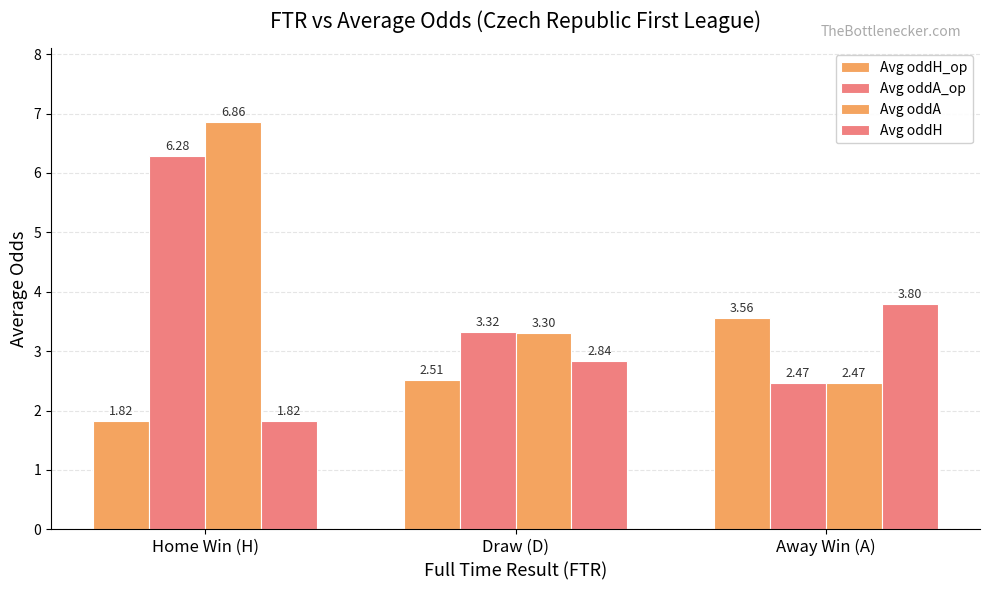

How many data points in Avg oddA_op are less than 3?

1